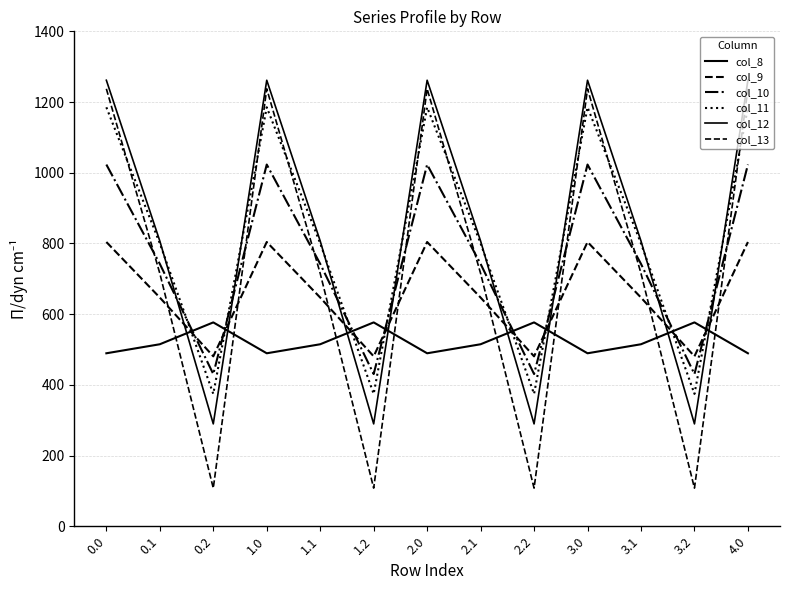

Is the value of col_8 at 2.2 greater than the value of col_13 at 4.0?

No